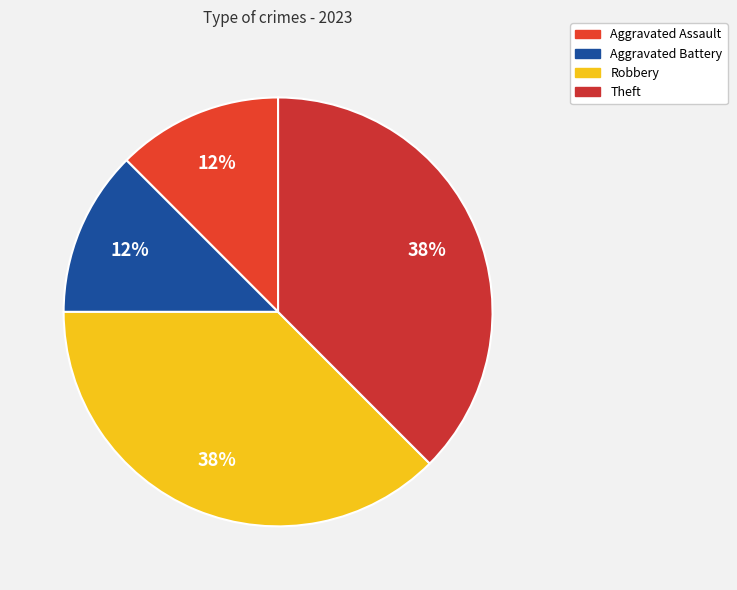

Approximately how many times larger is the value at Theft compared to Aggravated Assault?

3.0